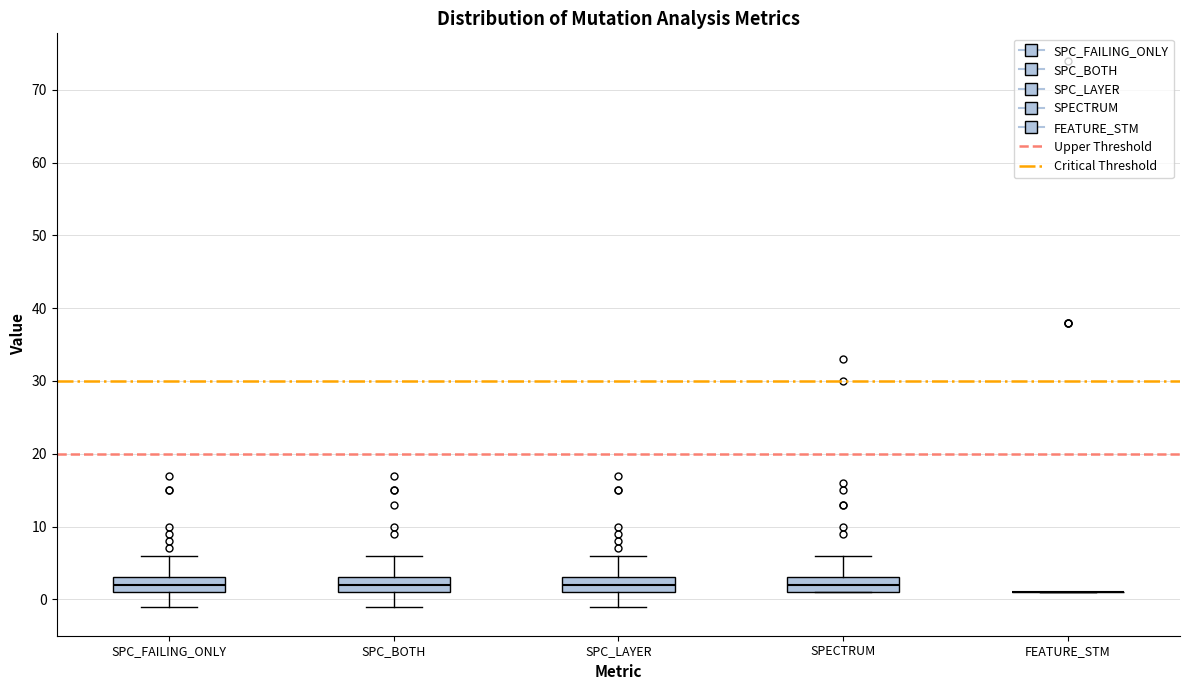

Reading left to right, transcribe this box plot: for each box, give where its median line is, the range the box spans, and where its two whiskers end, as read against the y-axis. The values are not printed on the chart, so give them approximately, as read against the axis.

SPC_FAILING_ONLY: median 2, box 1 to 3, whiskers -1 to 6
SPC_BOTH: median 2, box 1 to 3, whiskers -1 to 6
SPC_LAYER: median 2, box 1 to 3, whiskers -1 to 6
SPECTRUM: median 2, box 1 to 3, whiskers 1 to 6
FEATURE_STM: box collapsed to a line at 1, whiskers 1 to 1